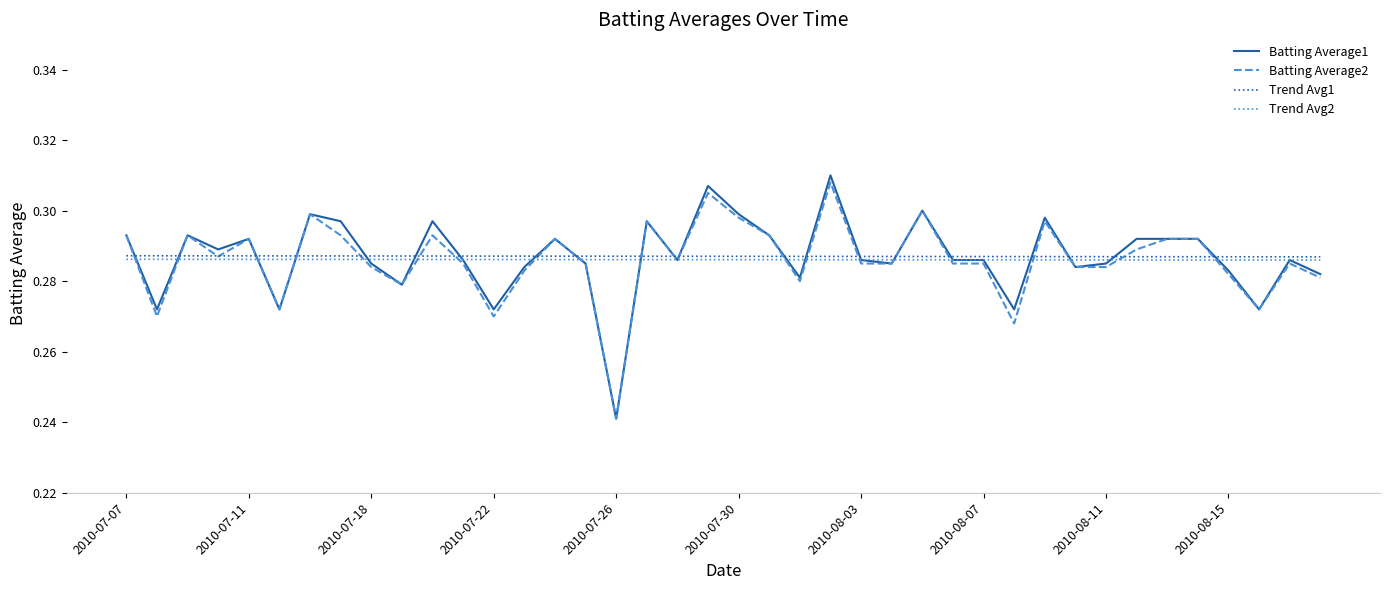

Is this an area chart (filled region under the line)?

No